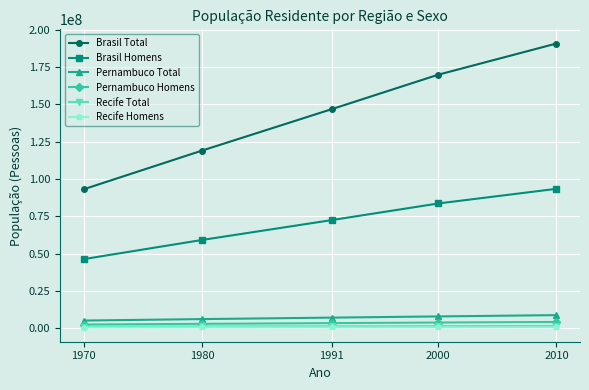

Is the value of Recife Homens at 1991 greater than the value of Brasil Total at 2010?

No